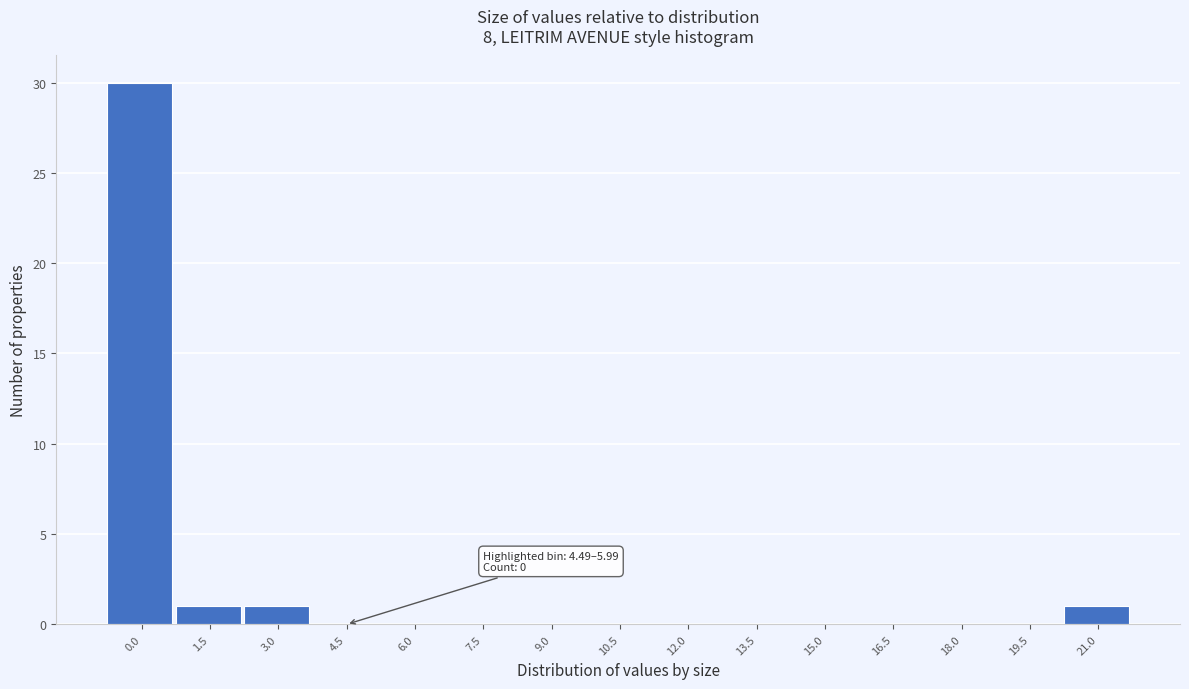

Reading right to left, extract all data points from this chart.

21.0=1	19.5=0	18.0=0	16.5=0	15.0=0	13.5=0	12.0=0	10.5=0	9.0=0	7.5=0	6.0=0	4.5=0	3.0=1	1.5=1	0.0=30